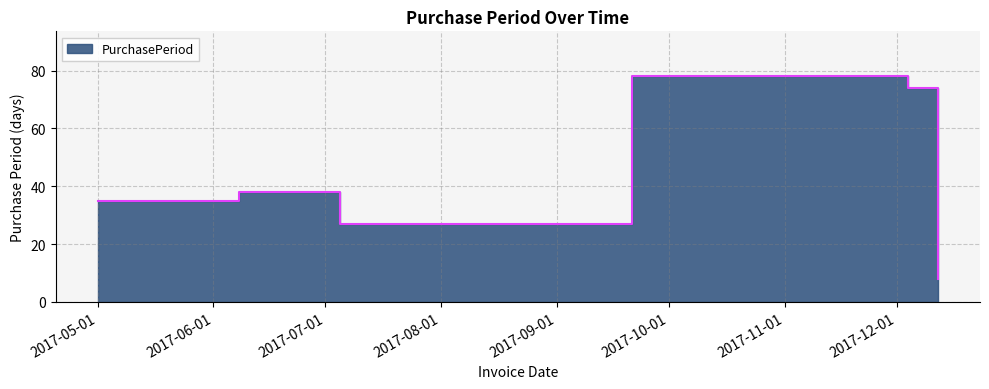

Where is the first local maximum?

2017-06-08